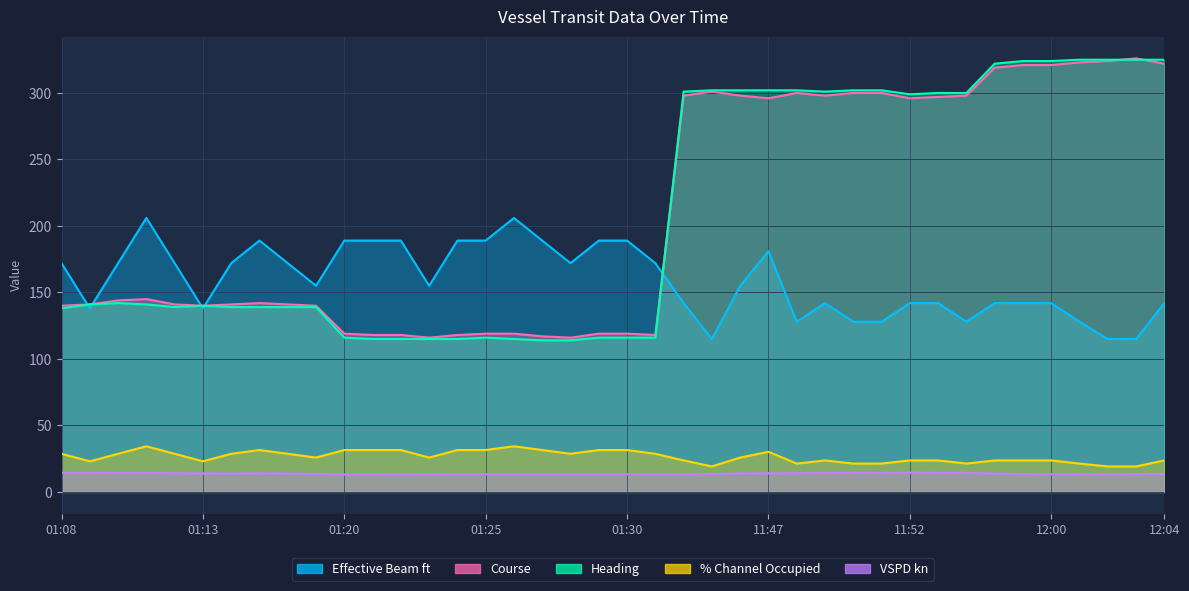

Reading right to left, transcribe all the data shown in this chart.

VSPD kn: 13.6	13.4	13.2	13.3	13.3	13.4	13.8	14.3	14.4	14.5	14.2	14.4	14.3	14.1	14.0	13.9	13.5	13.2	13.3	13.3	13.3	13.3	13.3	13.3	13.3	13.2	13.1	13.0	13.1	13.1	13.6	13.8	14.0	13.8	13.9	14.1	14.3	14.2	14.4	14.4
% Channel Occupied: 23.7	19.2	19.2	21.3	23.7	23.7	23.7	21.3	23.7	23.7	21.3	21.3	23.7	21.3	30.2	25.8	19.2	23.7	28.7	31.5	31.5	28.7	31.5	34.3	31.5	31.5	25.8	31.5	31.5	31.5	25.8	28.7	31.5	28.7	23.0	28.7	34.3	28.7	23.0	28.7
Effective Beam ft: 142.0	115.0	115.0	128.0	142.0	142.0	142.0	128.0	142.0	142.0	128.0	128.0	142.0	128.0	181.0	155.0	115.0	142.0	172.0	189.0	189.0	172.0	189.0	206.0	189.0	189.0	155.0	189.0	189.0	189.0	155.0	172.0	189.0	172.0	138.0	172.0	206.0	172.0	138.0	172.0
Course: 322.0	326.0	324.0	323.0	321.0	321.0	319.0	298.0	297.0	296.0	300.0	300.0	298.0	300.0	296.0	298.0	301.0	298.0	118.0	119.0	119.0	116.0	117.0	119.0	119.0	118.0	116.0	118.0	118.0	119.0	140.0	141.0	142.0	141.0	140.0	141.0	145.0	144.0	141.0	140.0
Heading: 325.0	325.0	325.0	325.0	324.0	324.0	322.0	300.0	300.0	299.0	302.0	302.0	301.0	302.0	302.0	302.0	302.0	301.0	116.0	116.0	116.0	114.0	114.0	115.0	116.0	115.0	115.0	115.0	115.0	116.0	139.0	139.0	139.0	139.0	140.0	139.0	141.0	142.0	141.0	138.0